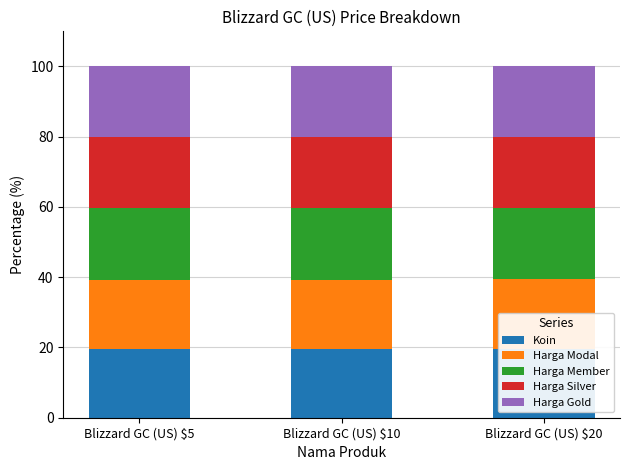

The value of Koin at Blizzard GC (US) $20 is 19.6. True or false?

True